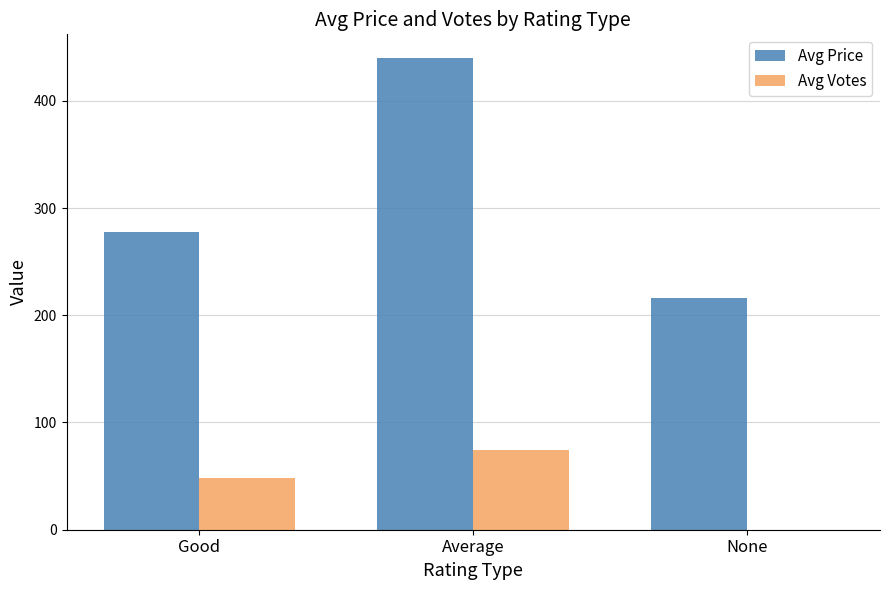

Is the value of Avg Price at None greater than the value of Avg Votes at None?

Yes